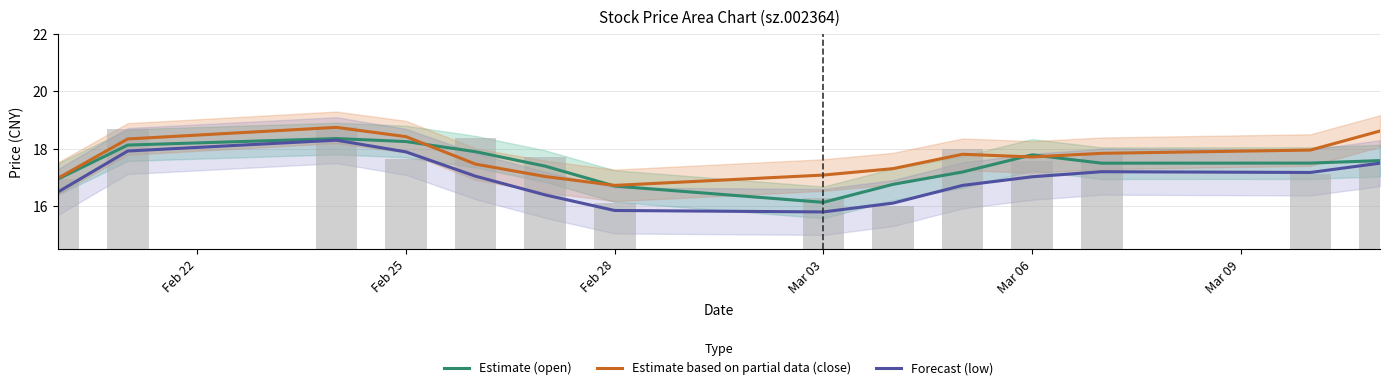

What is the lowest value of the Estimate (open) series?

16.1